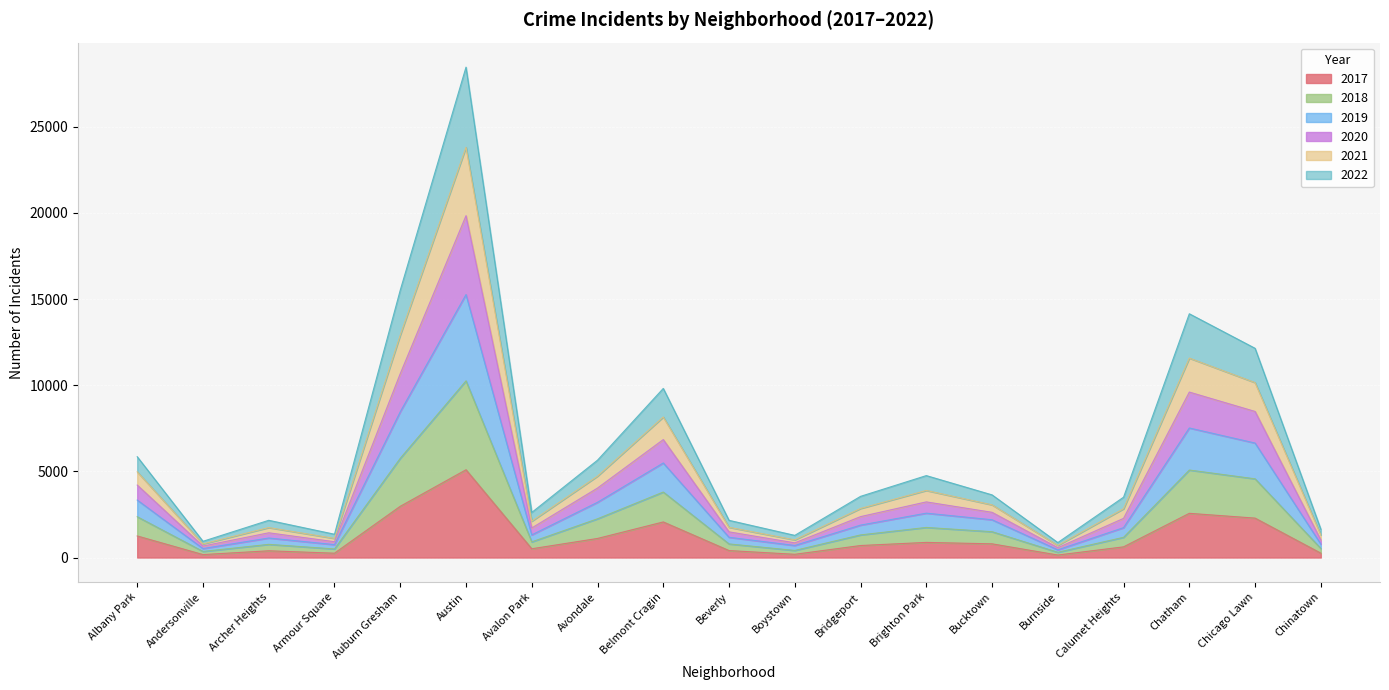

Which category has the highest value in the 2017 series?

Austin